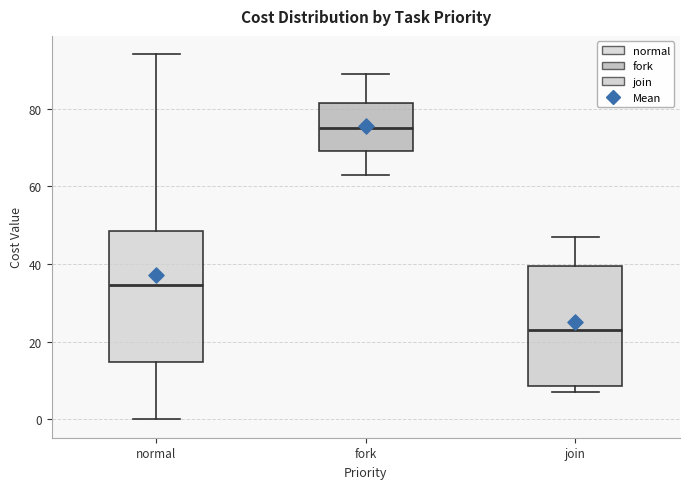

Reading left to right, read every box against the y-axis: the position of its median line, the range the box covers, and the ends of its whiskers. The values are not printed on the chart, so give them approximately, as read against the axis.

normal: median 34, box 14 to 48, whiskers 0 to 94
fork: median 76, box 70 to 82, whiskers 64 to 90
join: median 24, box 8 to 40, whiskers 8 (just below the box's lower edge) to 48